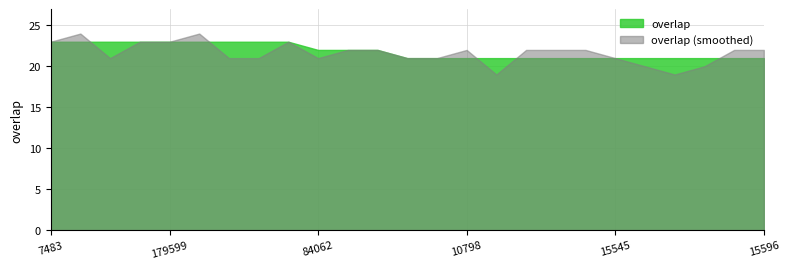

What is the total value across all series at 15545?

42